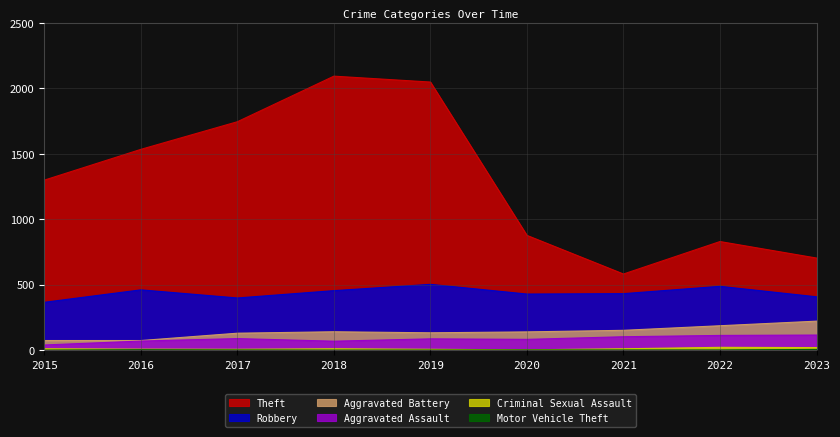

At how many categories does at least one series exceed 2024?

2